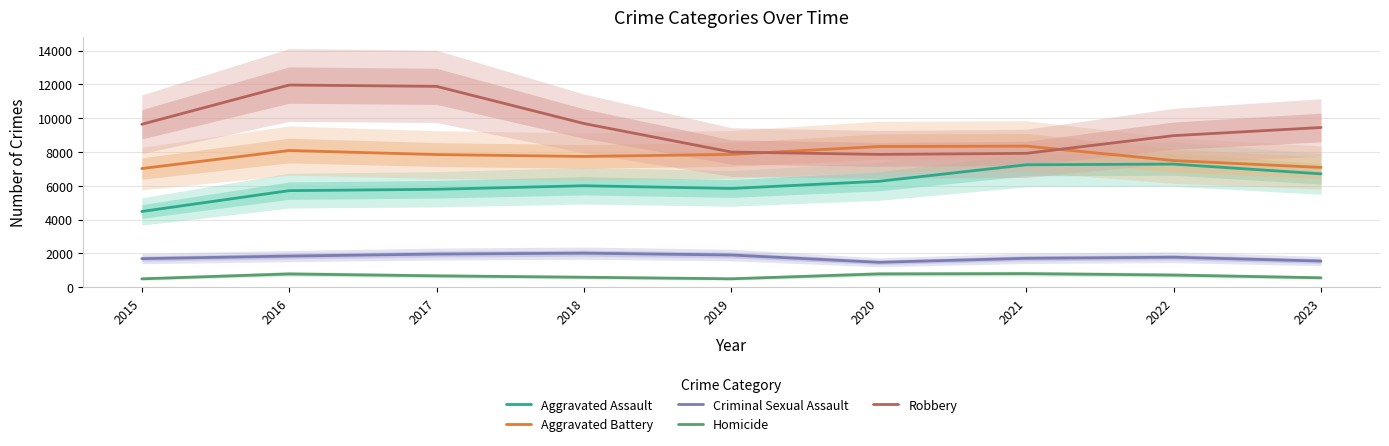

What are all the series names shown in the legend?

Aggravated Assault, Aggravated Battery, Criminal Sexual Assault, Homicide, Robbery